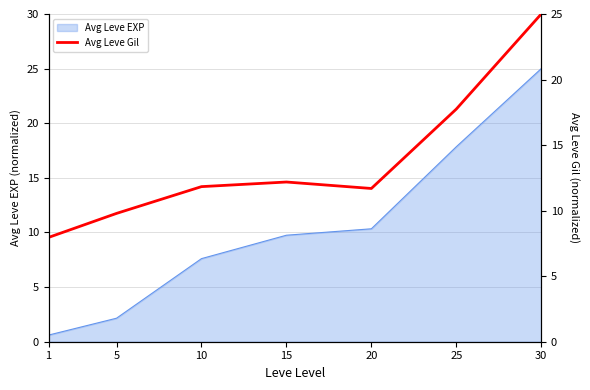

Which label corresponds to the smallest value in the chart?

1